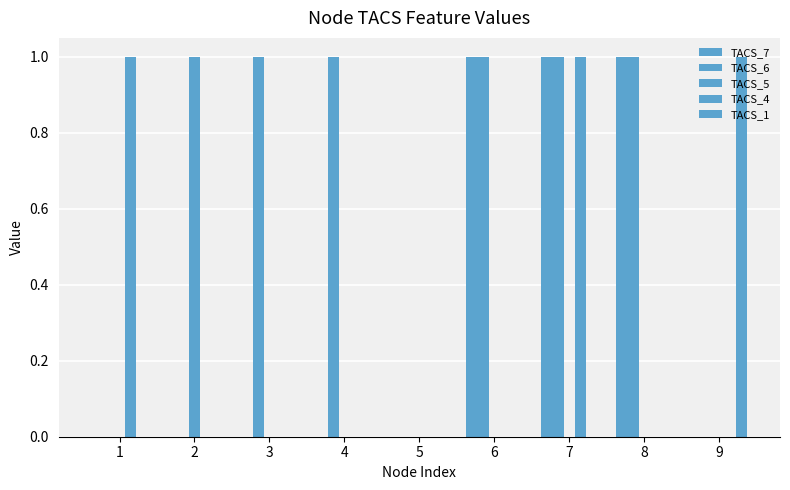

At which label does TACS_1 reach its minimum?

1